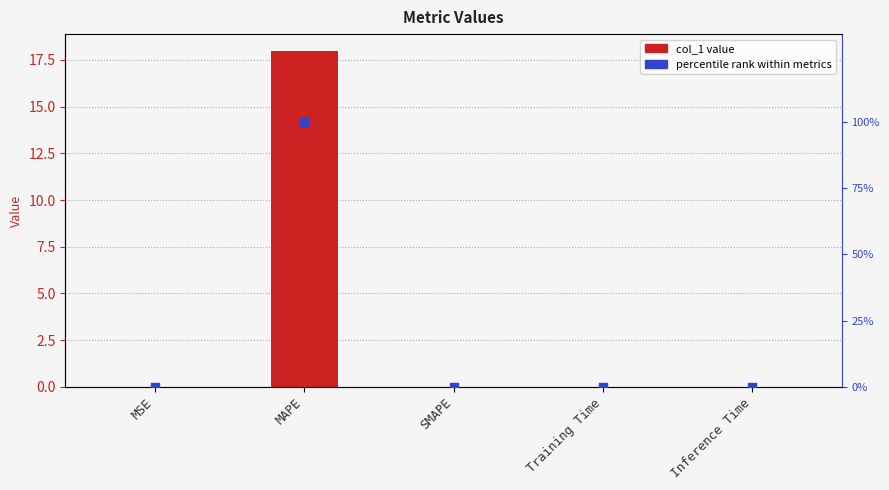

Which series has the largest Y range (max minus min)?

percentile rank